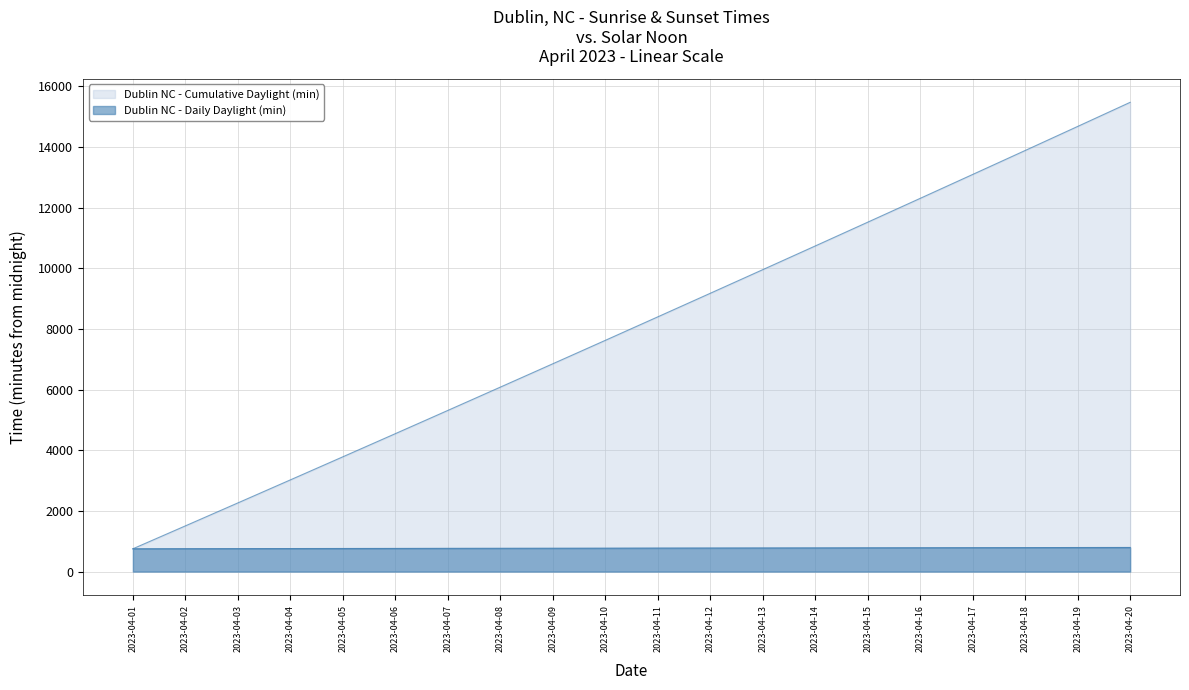

Reading left to right, list all the values displayed in this chart.

Dublin NC - Cumulative Daylight (min): 2023-04-01=752	2023-04-02=1507	2023-04-03=2264	2023-04-04=3023	2023-04-05=3784	2023-04-06=4547	2023-04-07=5313	2023-04-08=6081	2023-04-09=6851	2023-04-10=7623	2023-04-11=8398	2023-04-12=9175	2023-04-13=9954	2023-04-14=10735	2023-04-15=11519	2023-04-16=12305	2023-04-17=13093	2023-04-18=13883	2023-04-19=14676	2023-04-20=15471
Dublin NC - Daily Daylight (min): 2023-04-01=752	2023-04-02=755	2023-04-03=757	2023-04-04=759	2023-04-05=761	2023-04-06=763	2023-04-07=766	2023-04-08=768	2023-04-09=770	2023-04-10=772	2023-04-11=775	2023-04-12=777	2023-04-13=779	2023-04-14=781	2023-04-15=784	2023-04-16=786	2023-04-17=788	2023-04-18=790	2023-04-19=793	2023-04-20=795